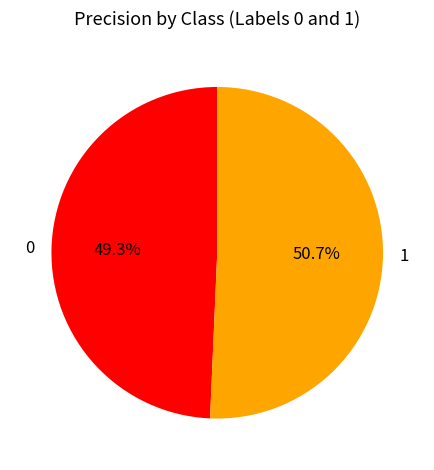

To the nearest percent, what is the difference between the 1 and 0 slice percentages?

1%